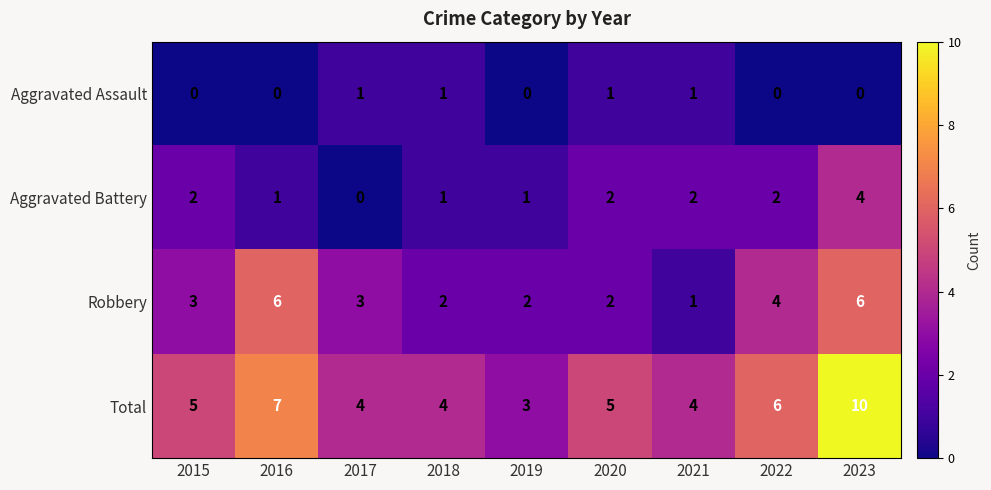

Which category has the lowest value in the Robbery series?

2021